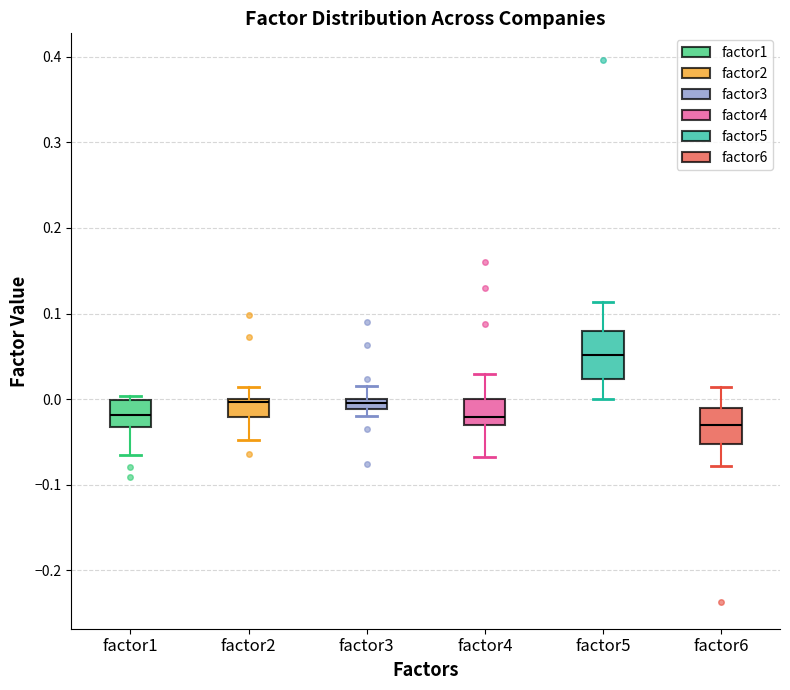

Comparing the boxes themselves (not the whiskers), which one is the tallest?

factor5